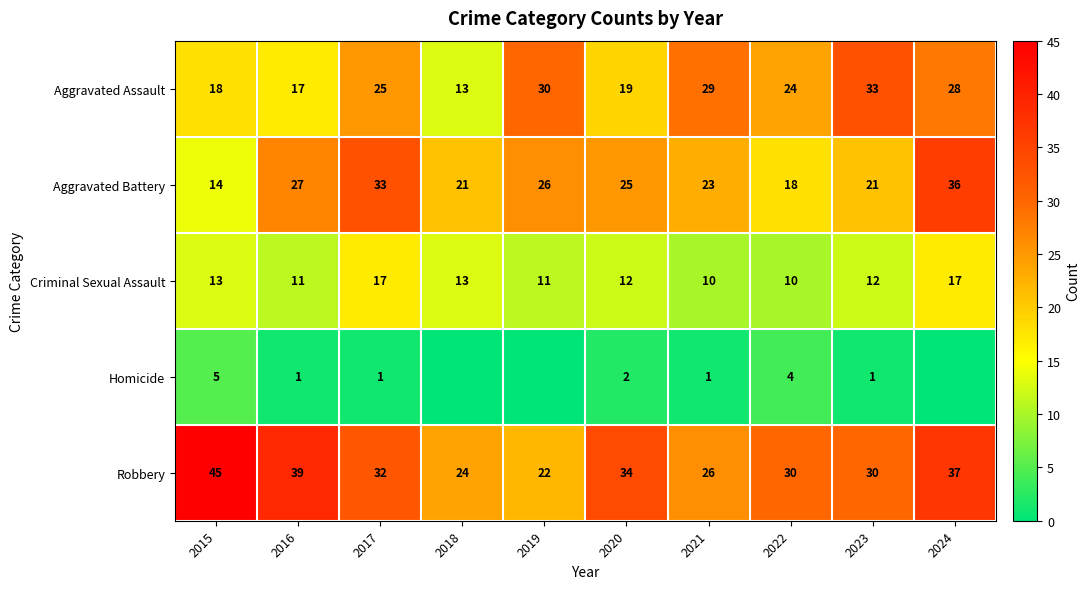

What is the spread (max minus min) of values at 2021?

28